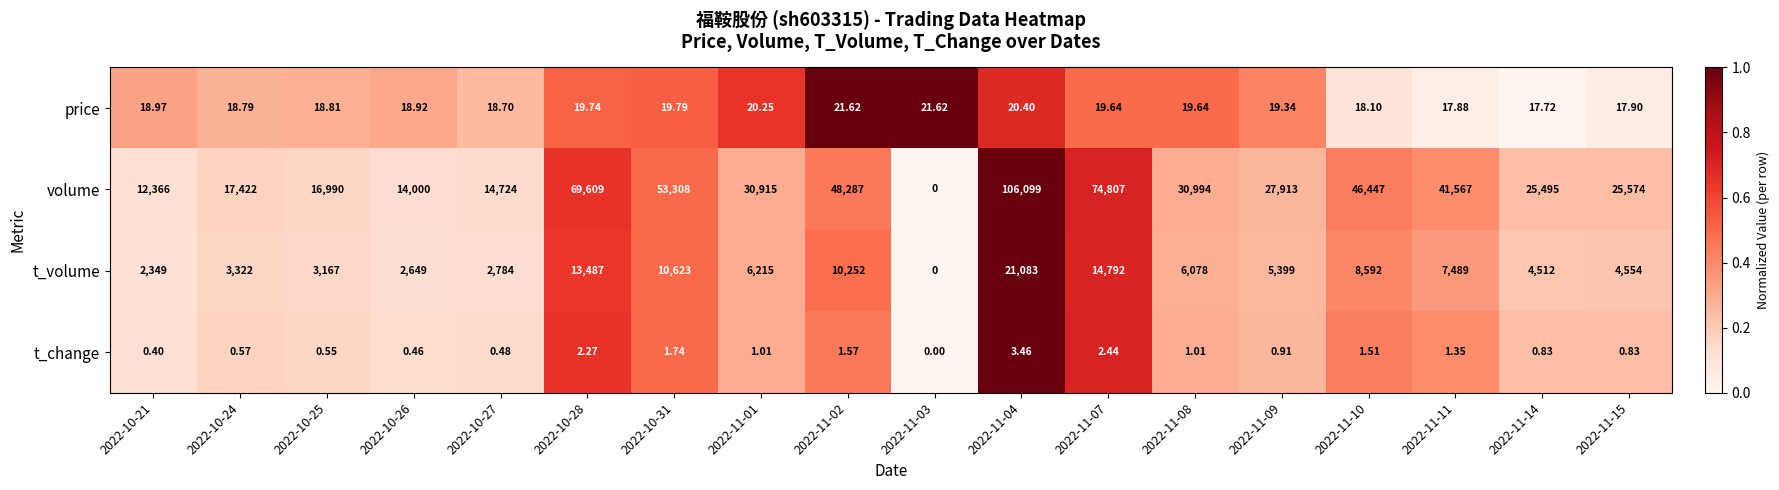

Which series changed the most between 2022-10-27 and 2022-11-11?

volume